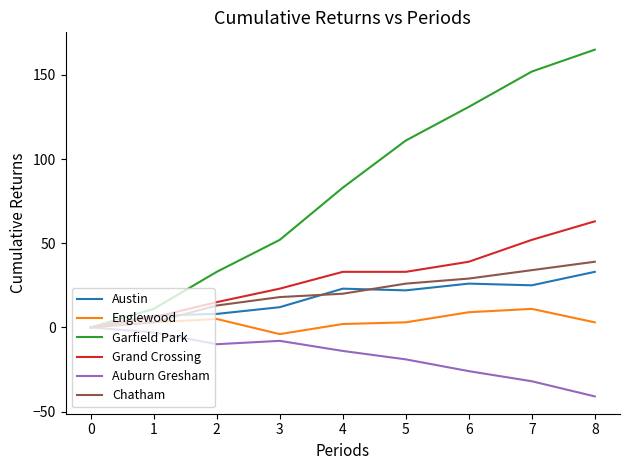

Which series has the largest range (max minus min)?

Garfield Park